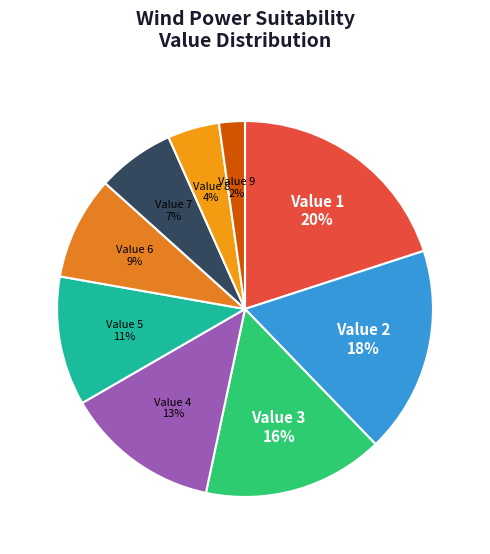

How many segments does this pie chart have?

9